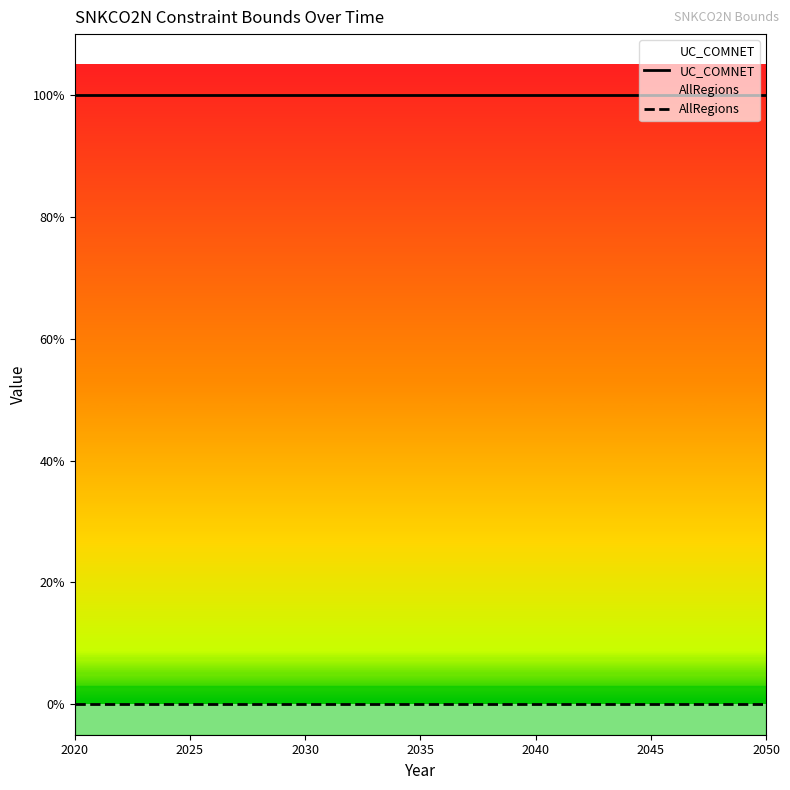

True or false: UC_COMNET and AllRegions cross at least once.

False